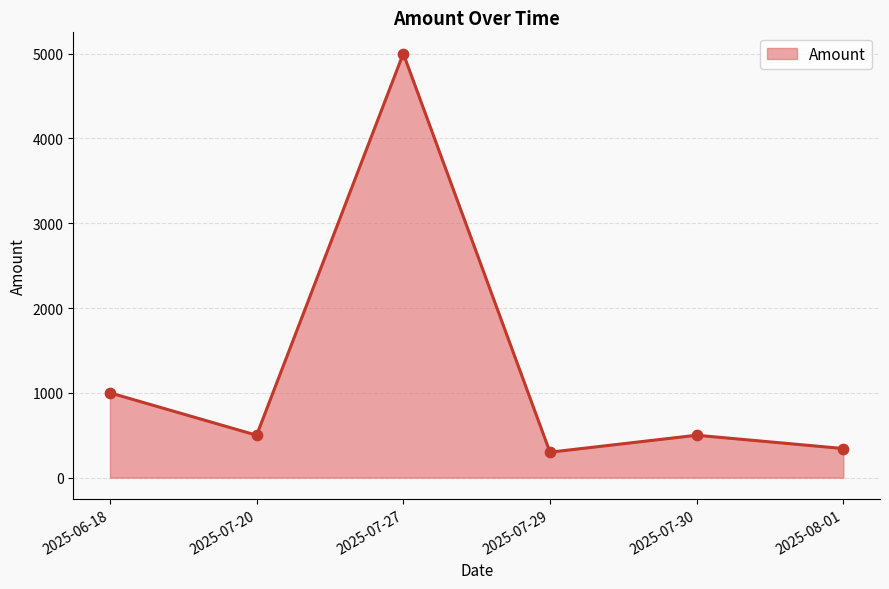

Between 2025-07-20 and 2025-08-01, which is larger?

2025-07-20